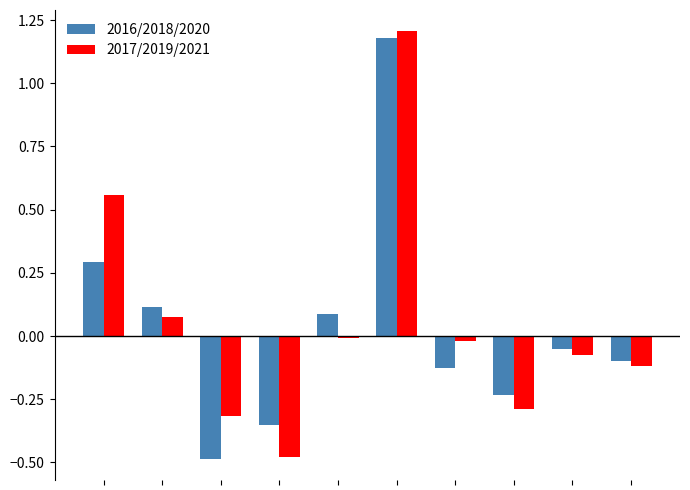

What is the difference between the maximum and minimum values in the 2016/2018/2020 series?

1.7